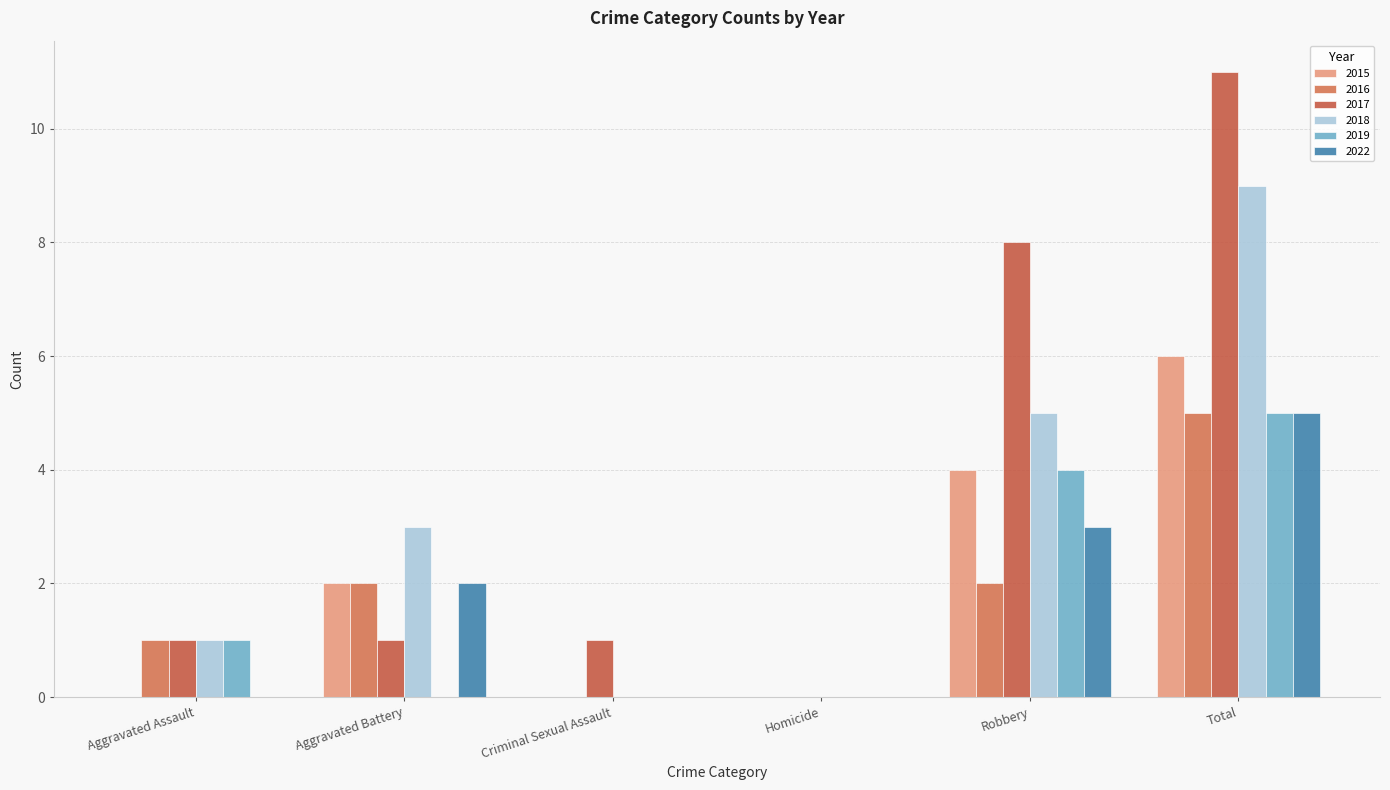

At how many categories does at least one series exceed 8?

1